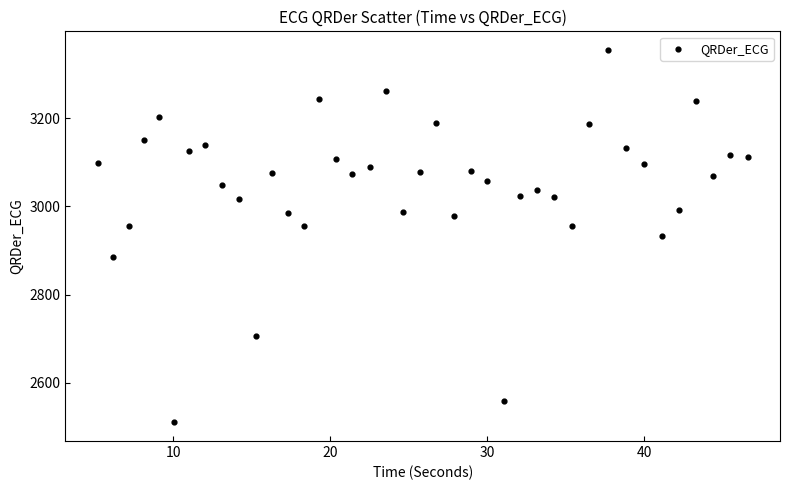

What is the range of Y values (max minus min)?

844.1